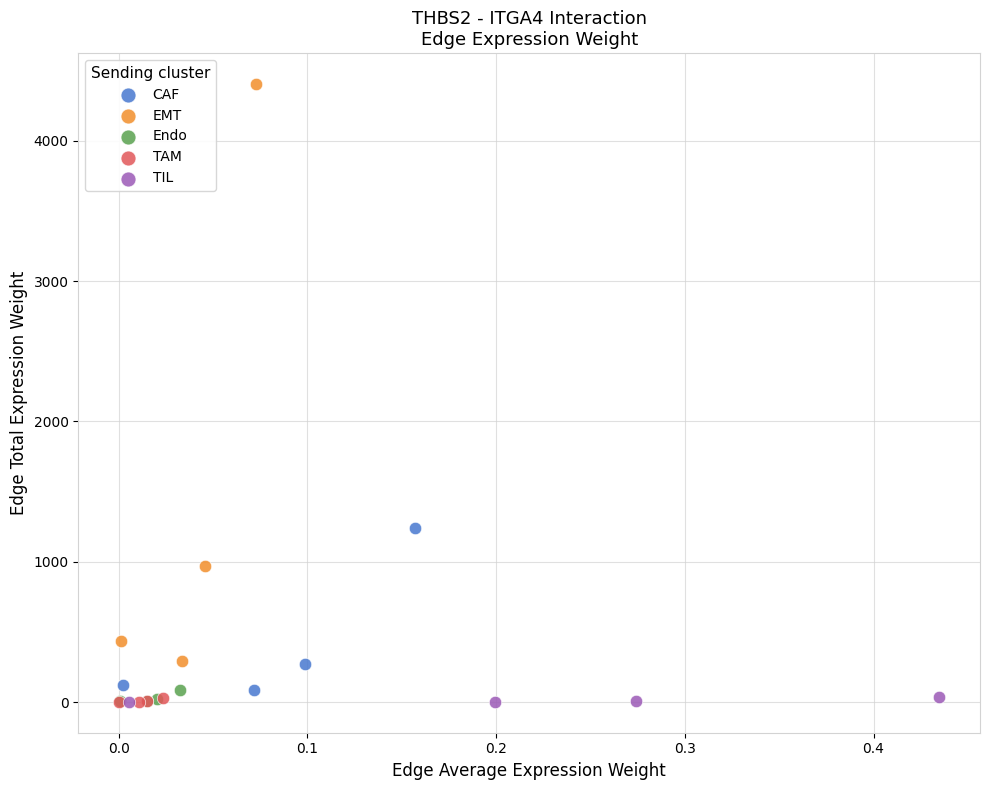

Which series has the largest Y range (max minus min)?

EMT